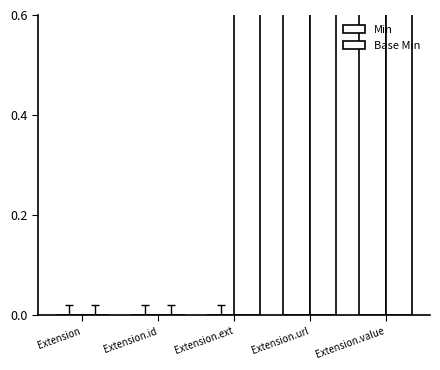

What is the difference between the maximum and minimum values in the Base Min series?

1